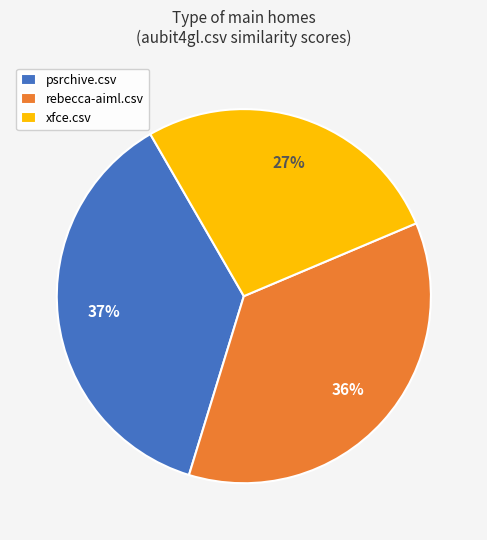

Is it true that psrchive.csv is 37% of the pie?

True